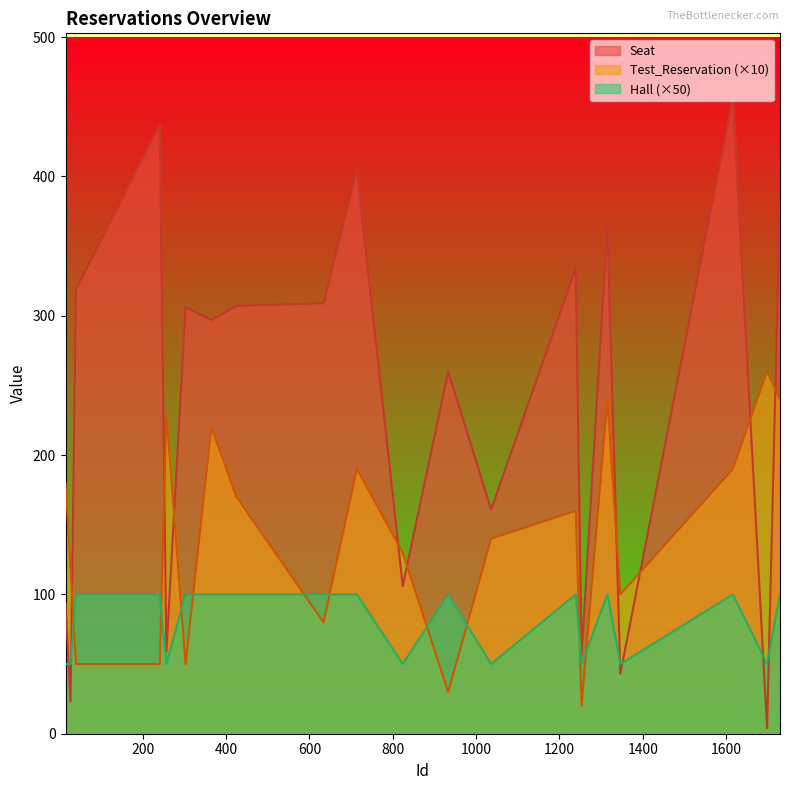

The value of Seat at 1239 is 334. True or false?

True